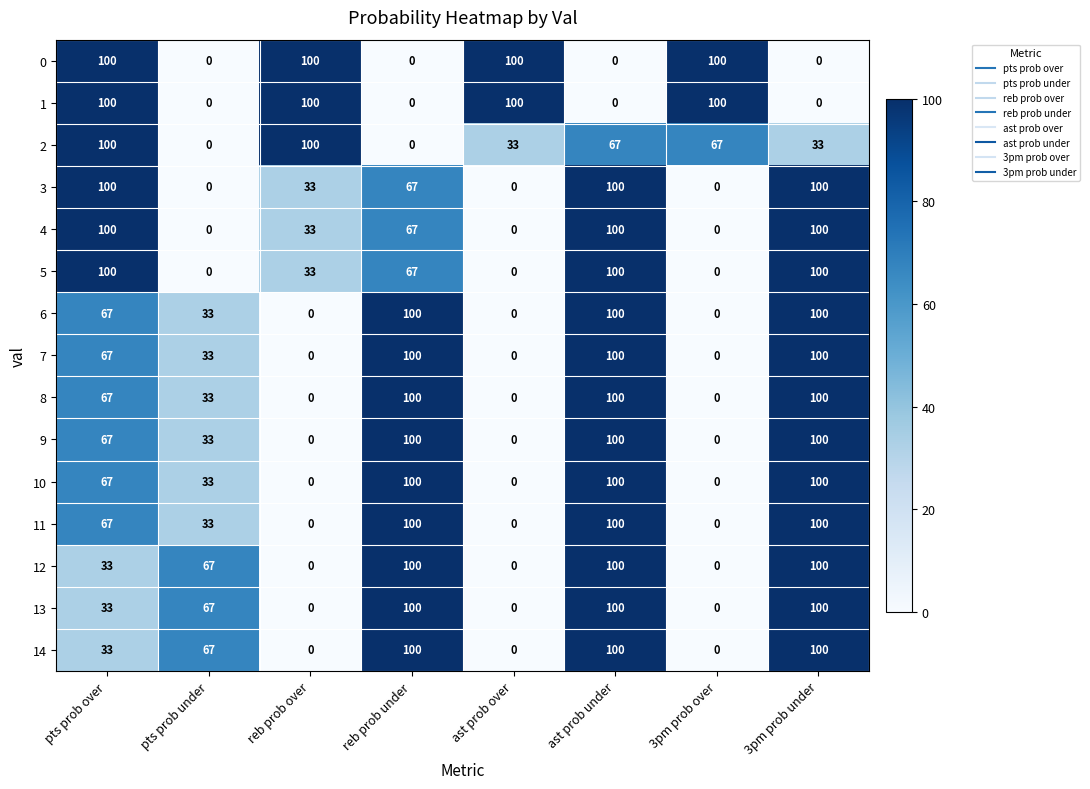

How many 1 values are between 0 and 100?

8